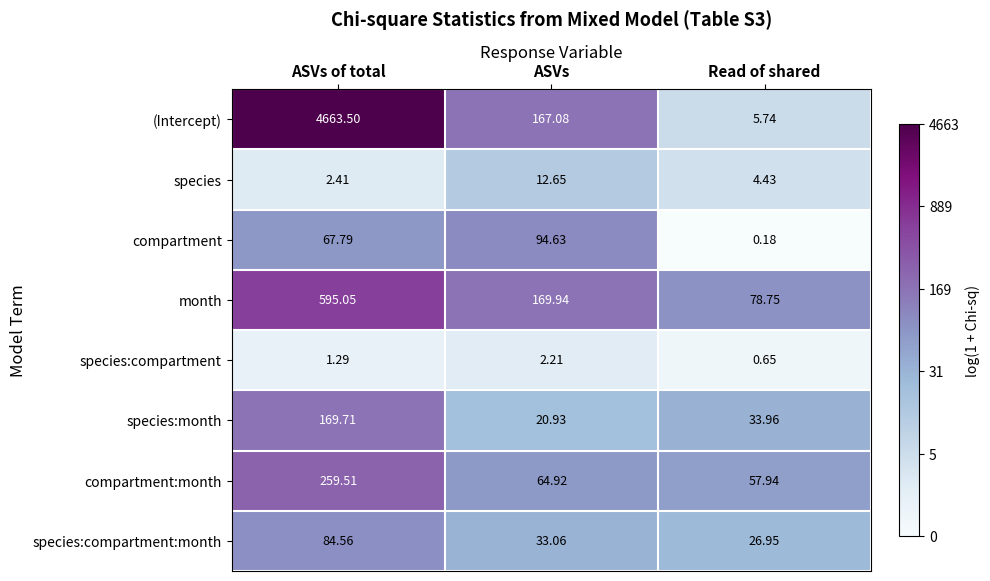

Which category has the lowest value across all series?

Read of shared